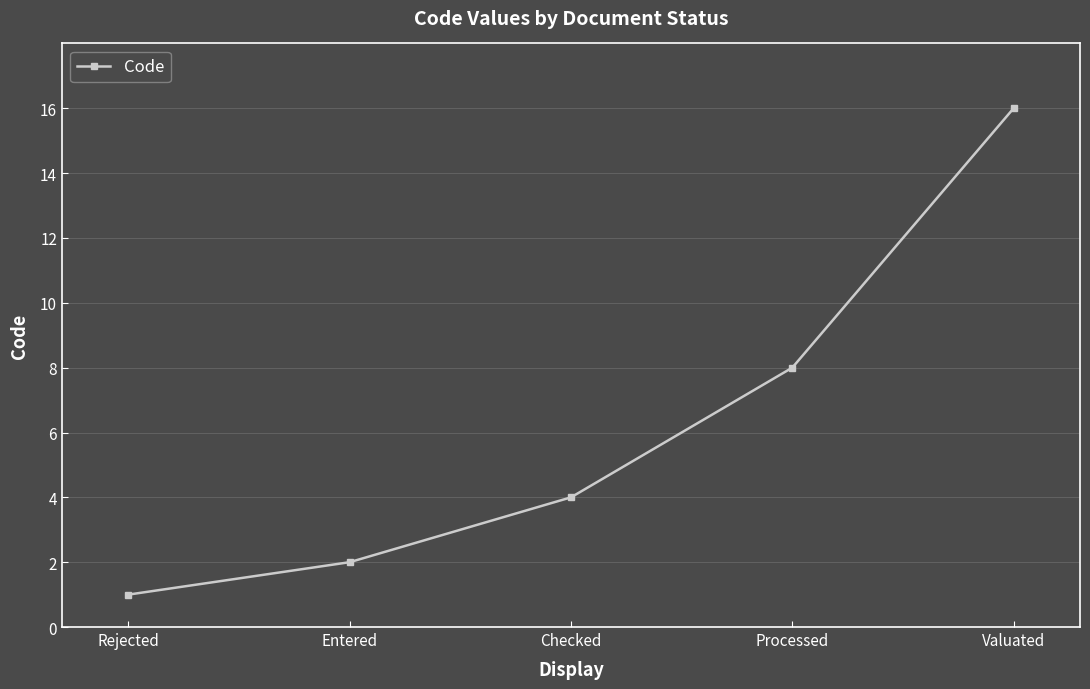

What is the sum of all values?

31